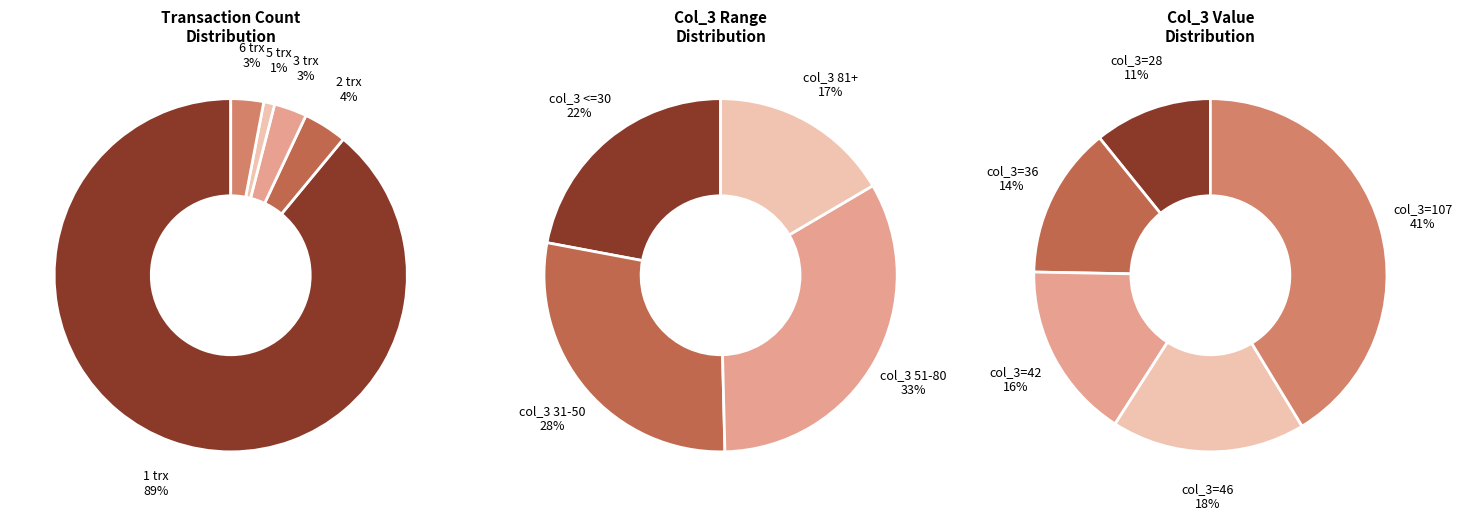

How many segments does this pie chart have?

5